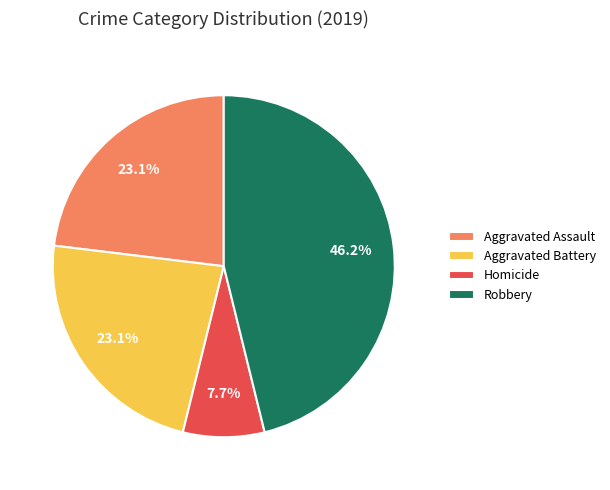

Which category has the smallest portion of the pie?

Homicide